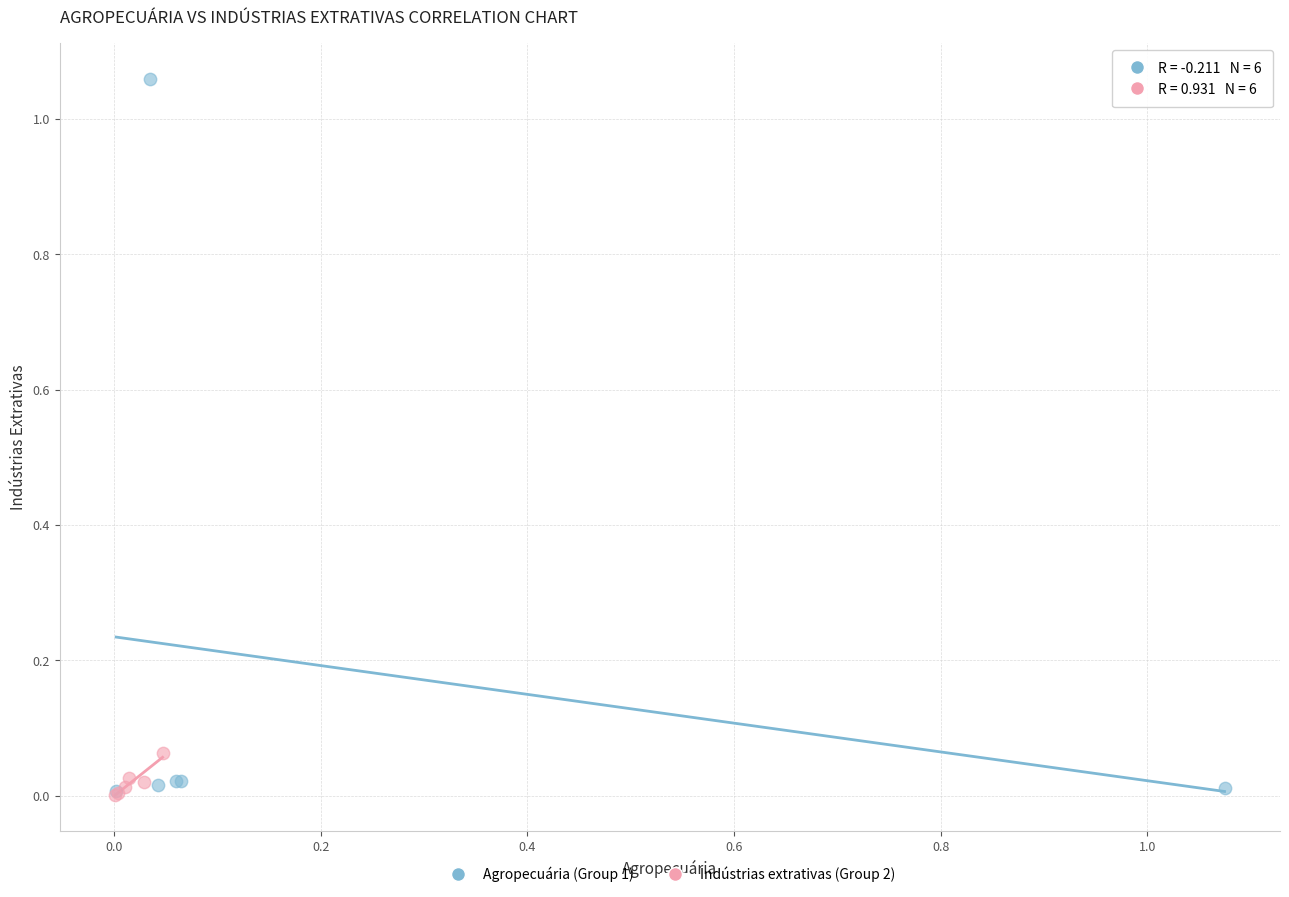

Which series has the largest Y range (max minus min)?

Agropecuária (Group 1)